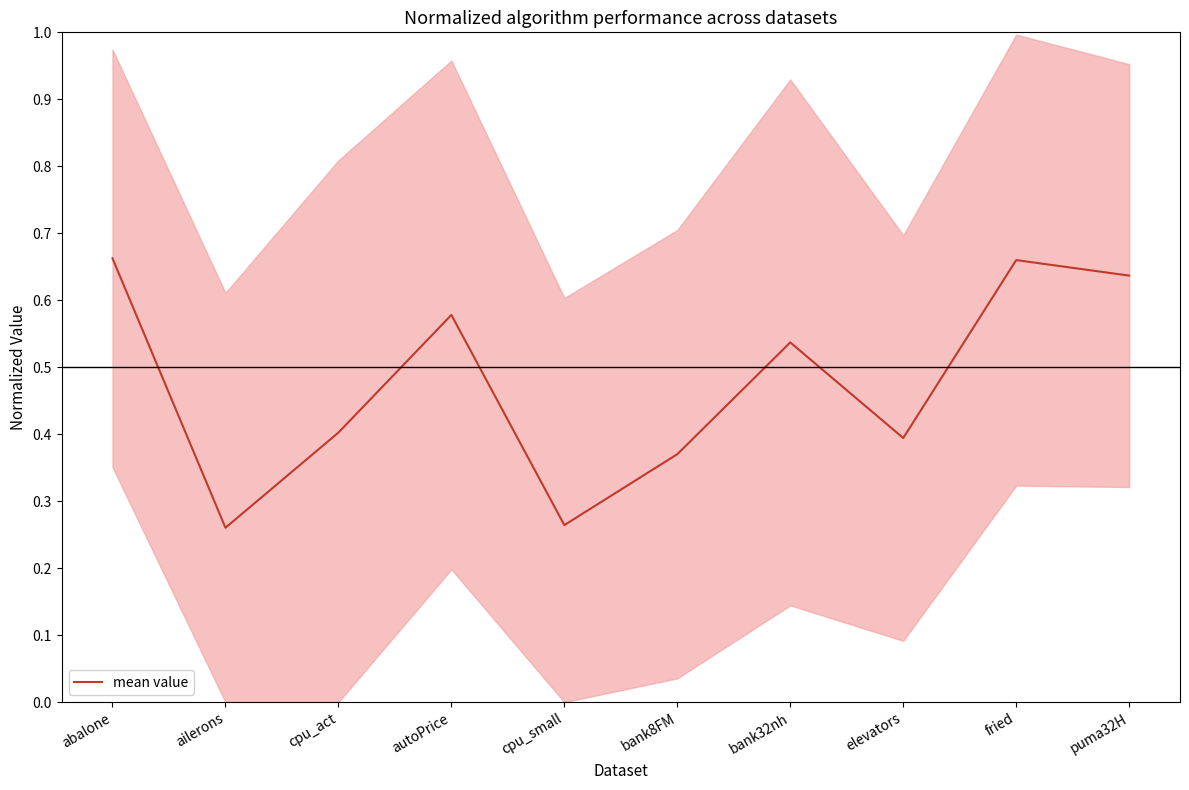

Is it true that the value at cpu_act is 0.4?

True